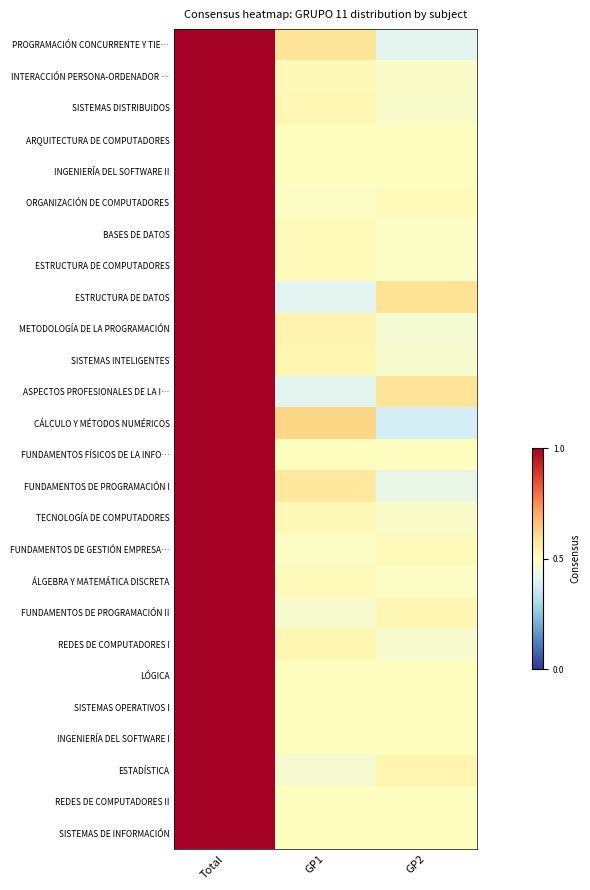

Which series has the widest spread of values?

CÁLCULO Y MÉTODOS NUMÉRICOS